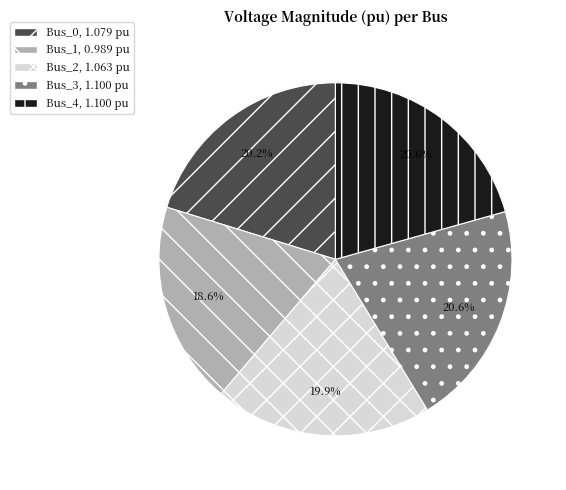

What percentage is NOT represented by Bus_1?

81.4%